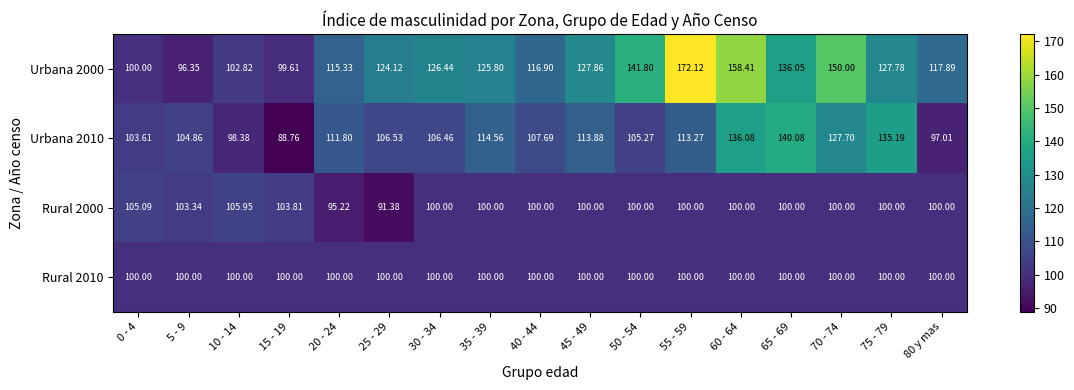

How many distinct data groups are displayed?

4